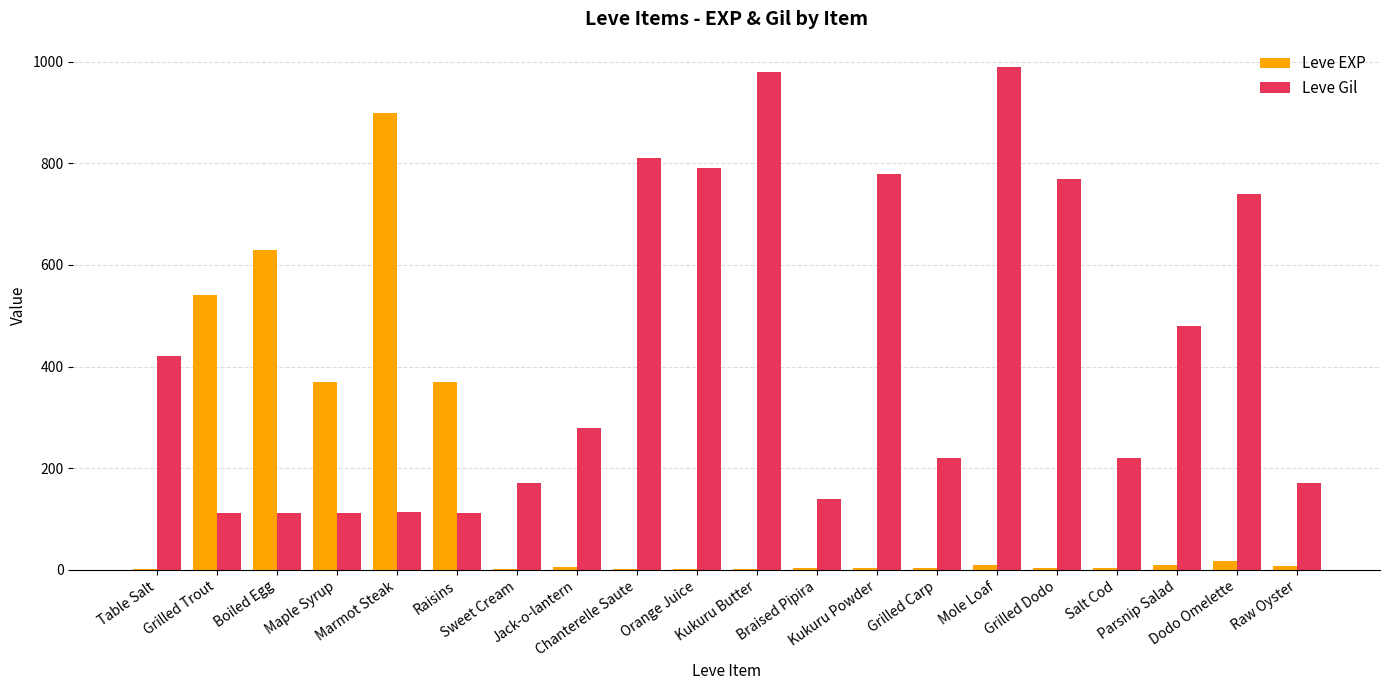

Which category has the highest value across all series?

Mole Loaf